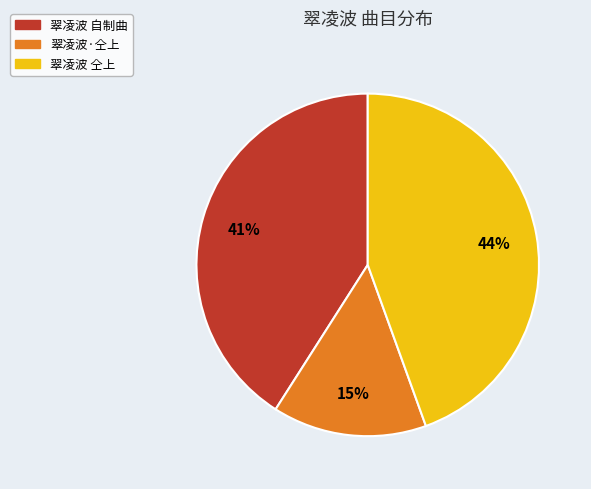

Which has a higher value, 翠凌波·仝上 or 翠凌波 仝上?

翠凌波 仝上